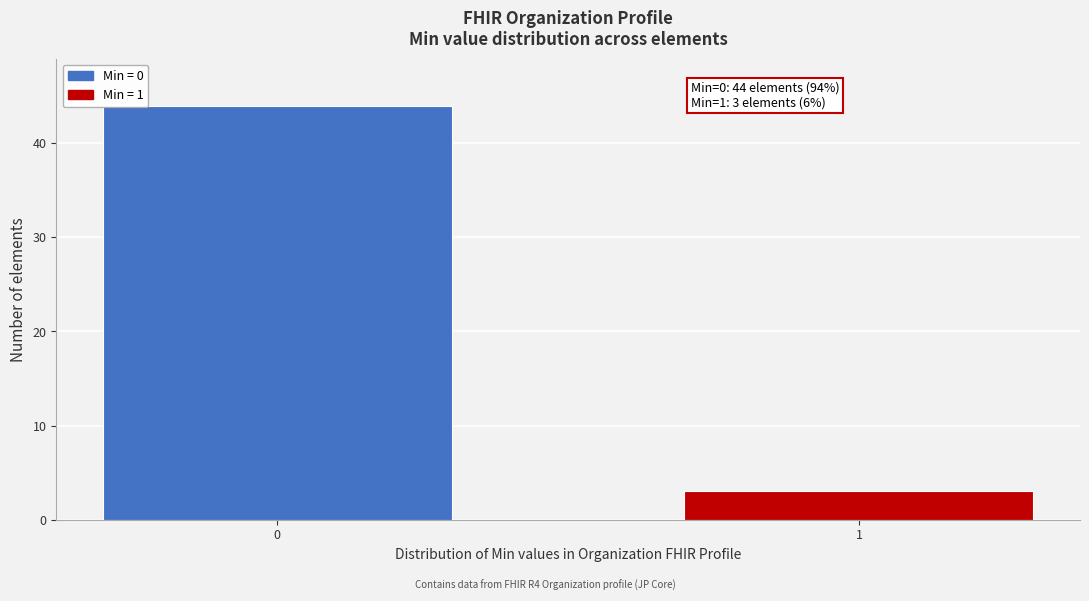

Reading left to right, list all the values displayed in this chart.

0=44	1=3